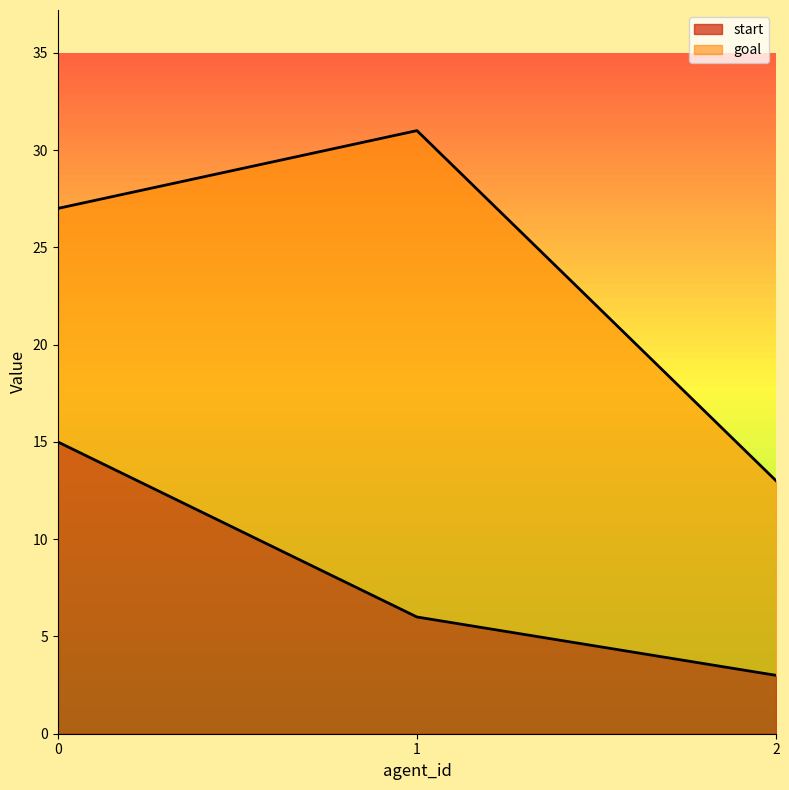

How many values in the goal series exceed 27?

1